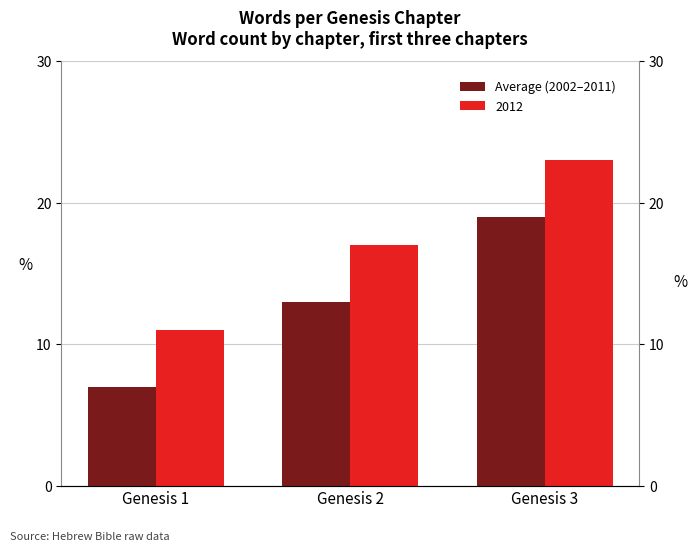

Where is the data nearest to the value 13?

Genesis 2